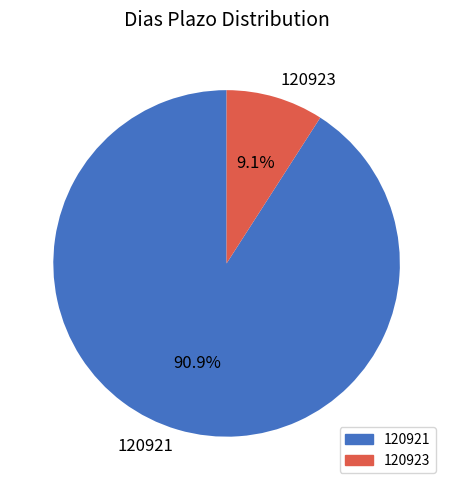

How many slices are in this pie chart?

2